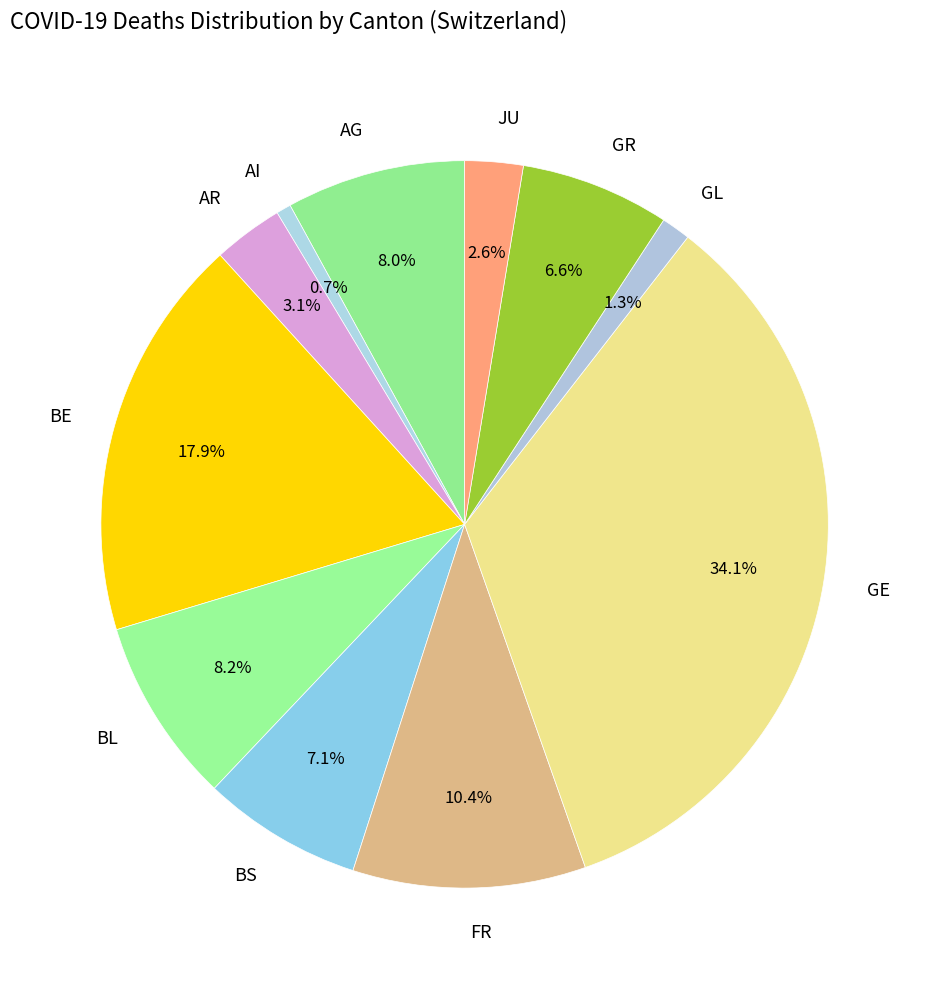

What percentage is the GR slice, to the nearest percent?

7%